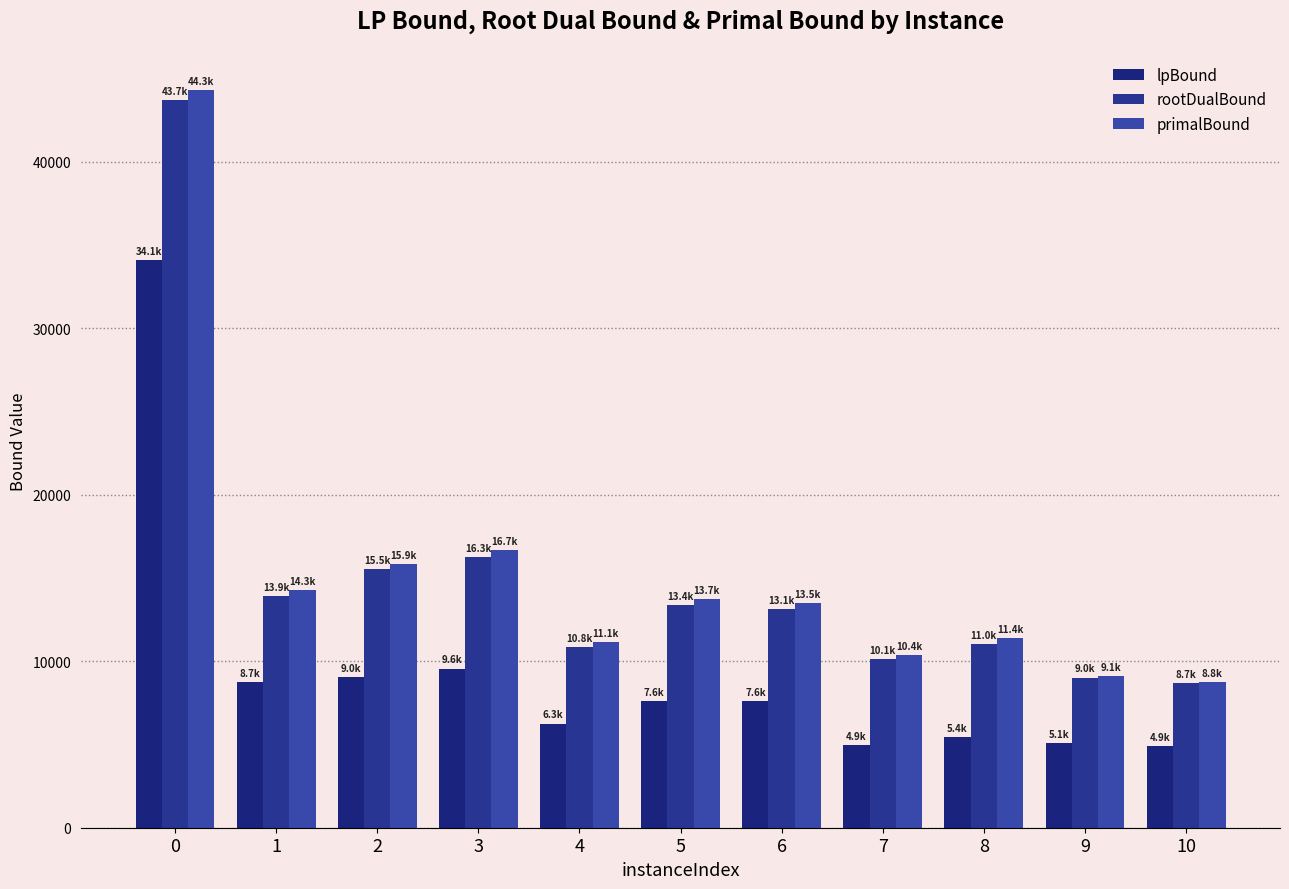

Where is lpBound nearest to the value 19479?

3